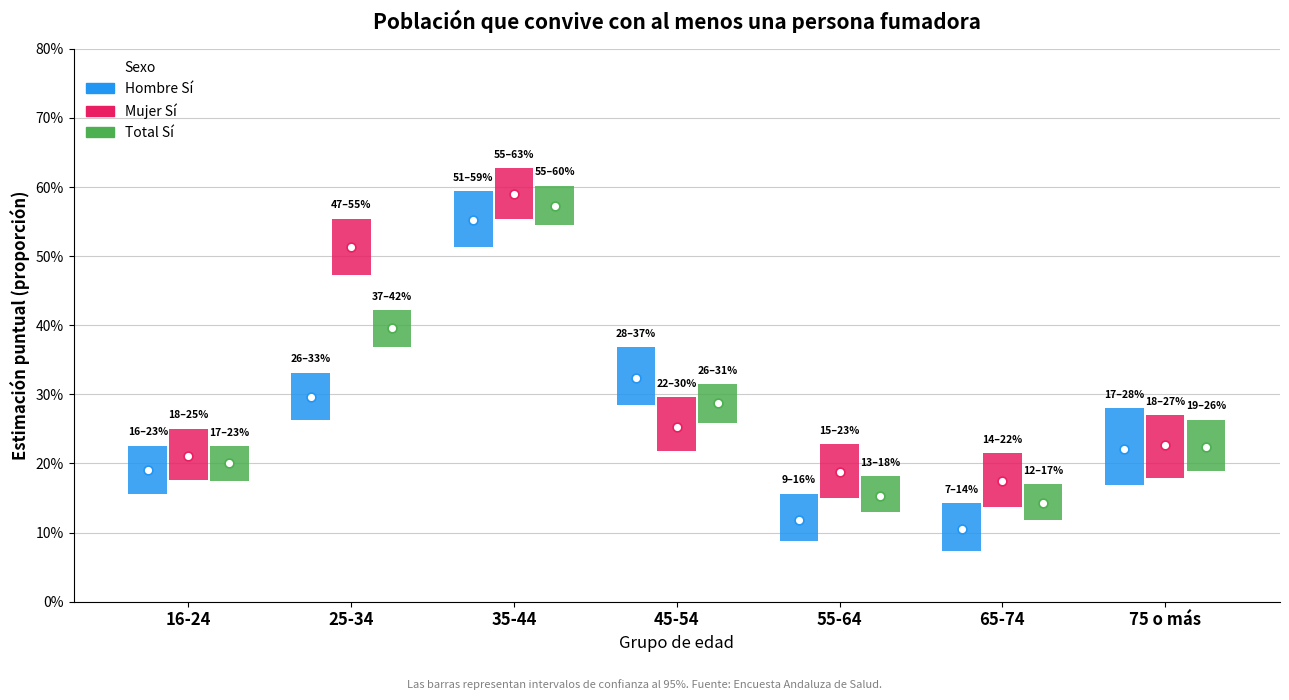

At which category is the sum across all series the highest?

75 o más